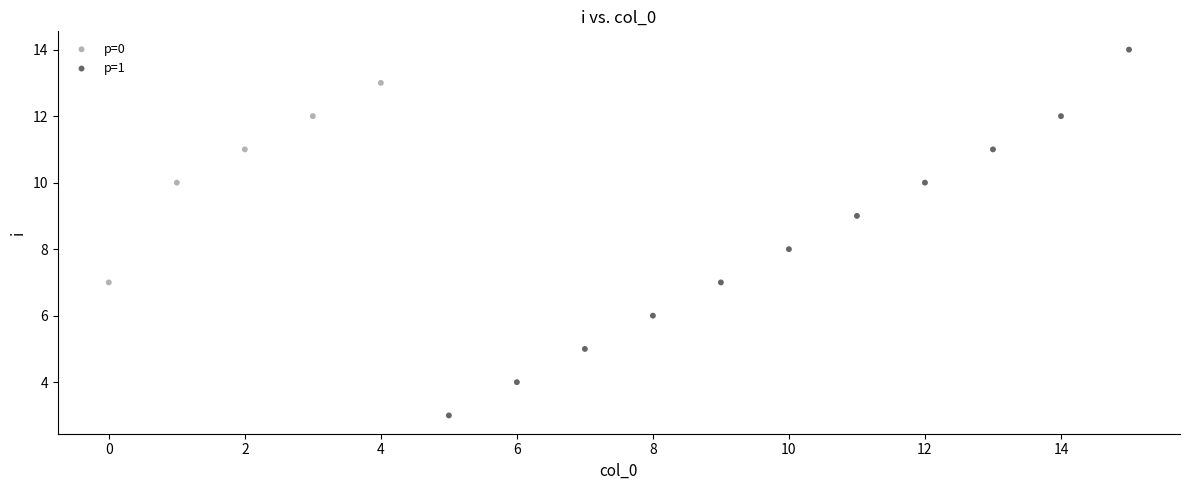

Which series contains the lowest Y value?

p=1